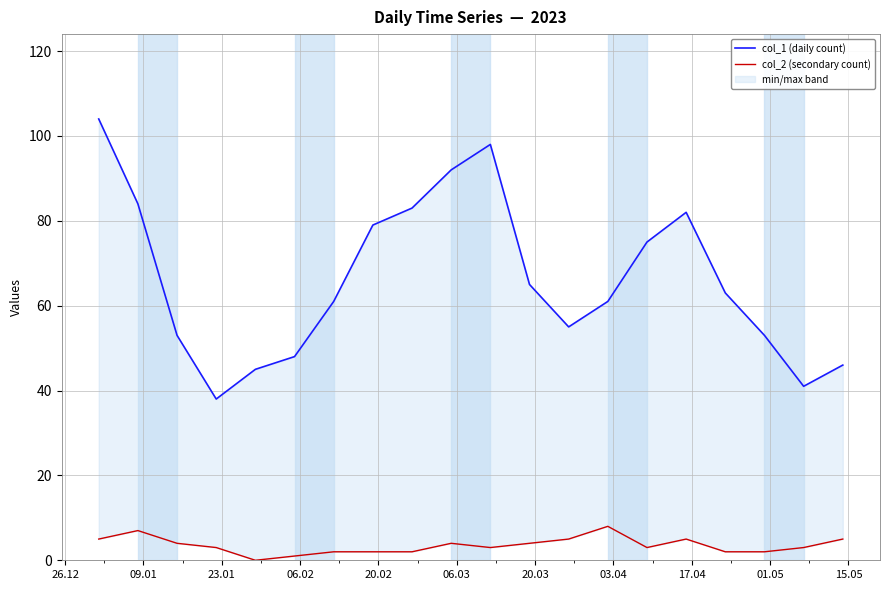

Count the number of categories in the chart.

20